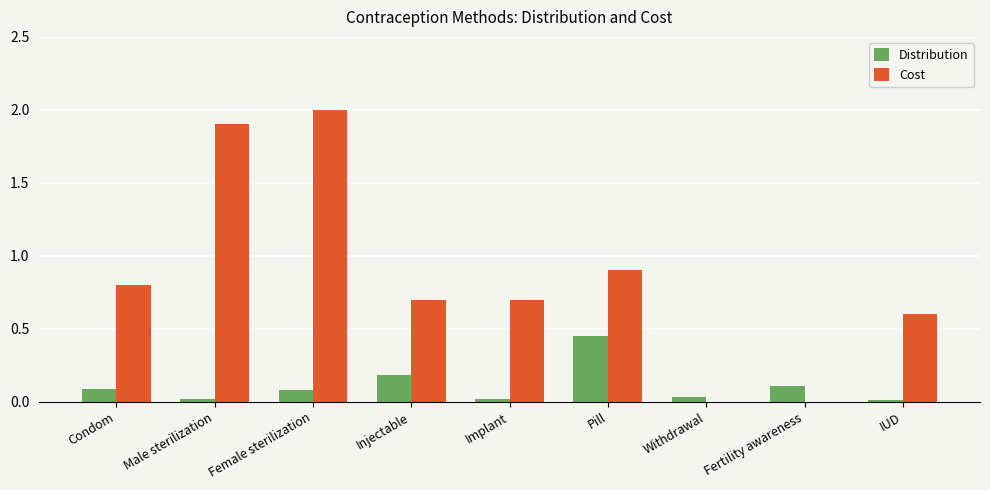

At which label does Cost reach its peak?

Female sterilization